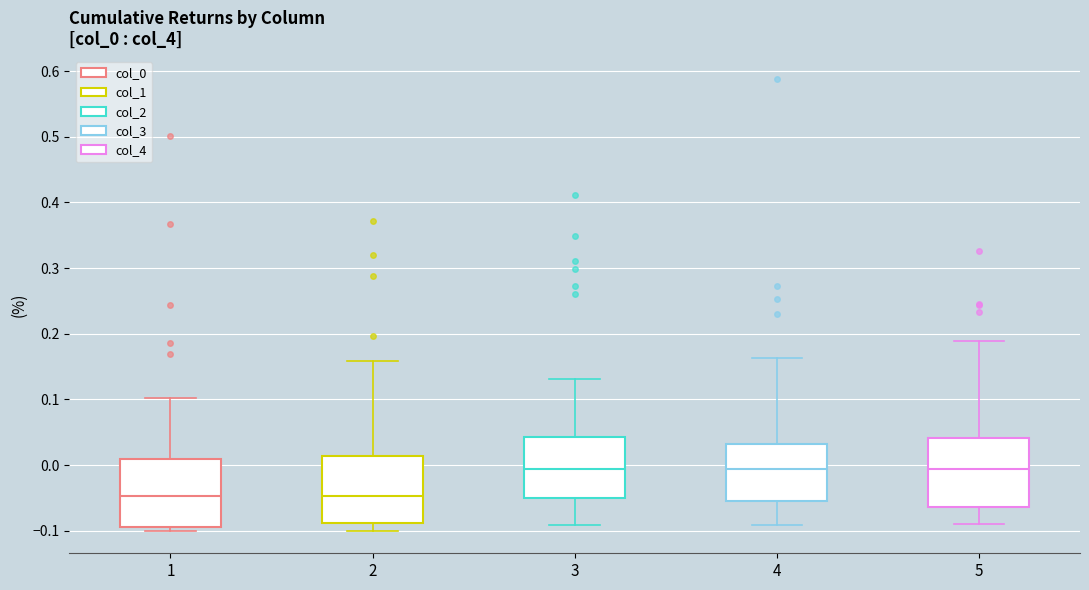

Reading left to right, transcribe this box plot: for each box, give where its median line is, the range the box spans, and where its two whiskers end, as read against the y-axis. The values are not printed on the chart, so give them approximately, as read against the axis.

1: median -0.05, box -0.09 to 0.01, whiskers -0.10 to 0.10
2: median -0.05, box -0.09 to 0.01, whiskers -0.10 to 0.16
3: median -0.01, box -0.05 to 0.04, whiskers -0.09 to 0.13
4: median -0.01, box -0.06 to 0.03, whiskers -0.09 to 0.16
5: median -0.01, box -0.06 to 0.04, whiskers -0.09 to 0.19